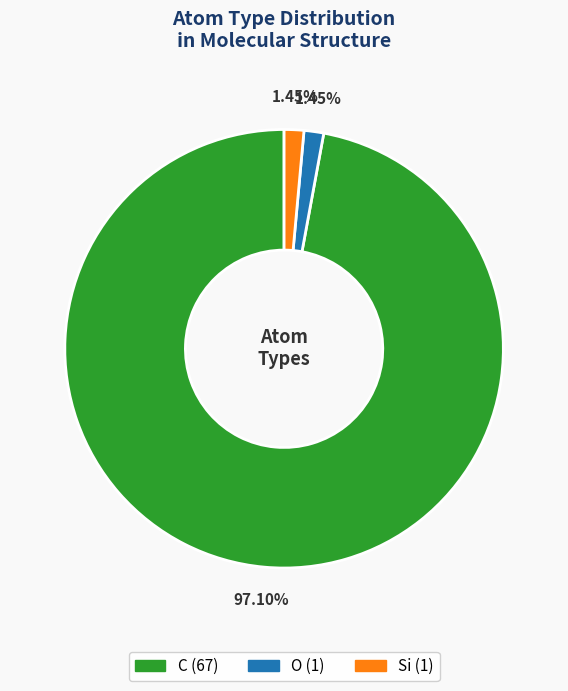

Is there a majority slice in this chart?

Yes